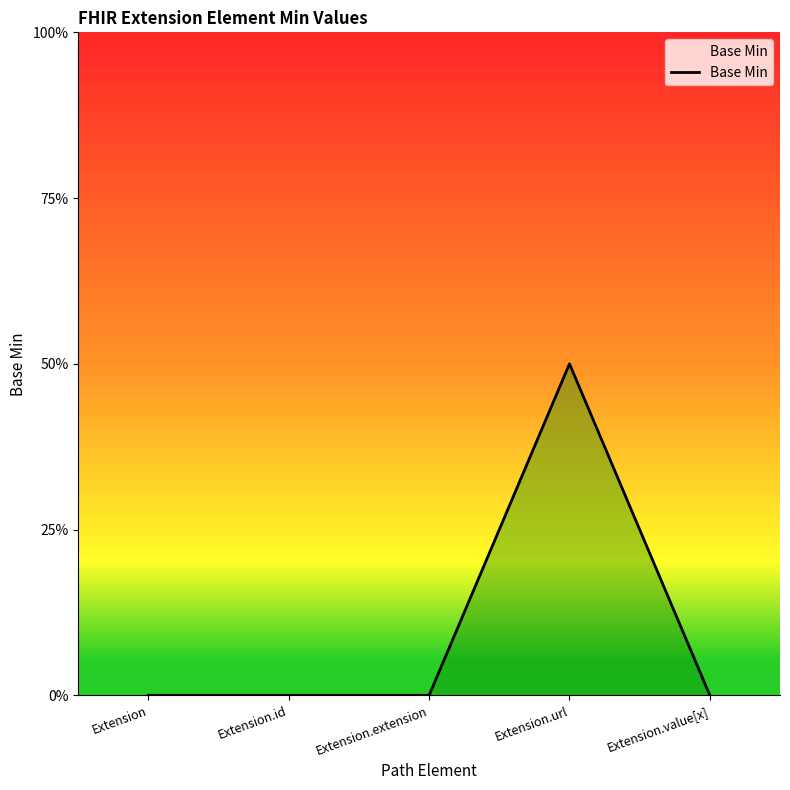

At which category does the chart reach its minimum across all series?

Extension